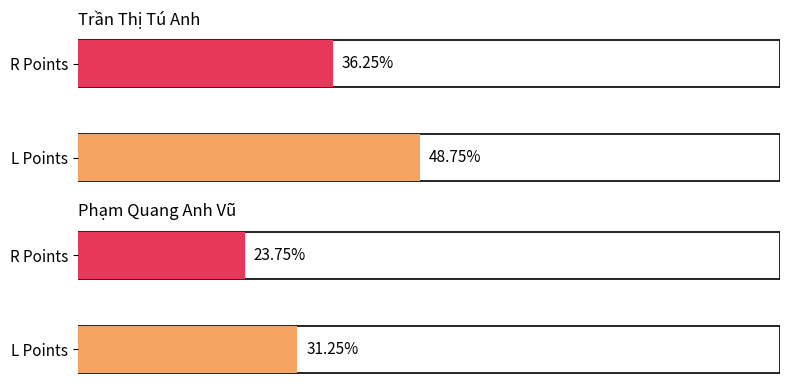

Reading left to right, extract all data points from this chart.

L Points: 195	125
R Points: 145	95
Total Score: 340	220